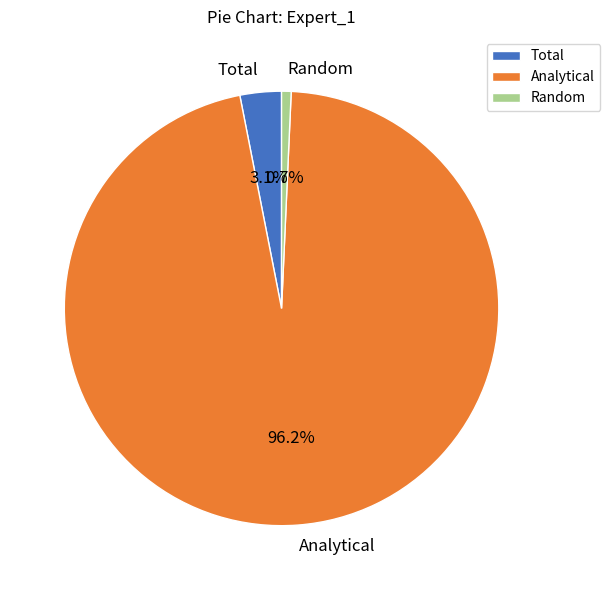

Is there any slice that represents more than half of the pie?

Yes